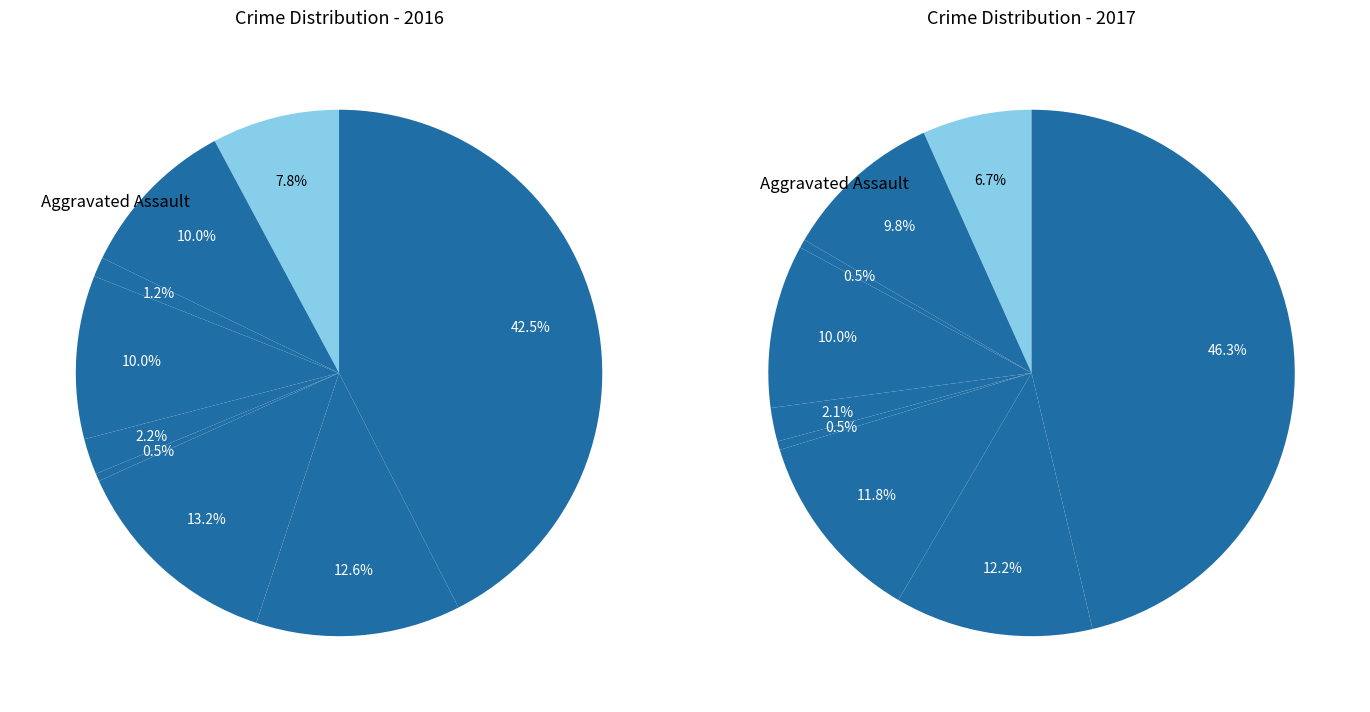

To the nearest percent, what is the combined percentage of Theft and Homicide?

43%